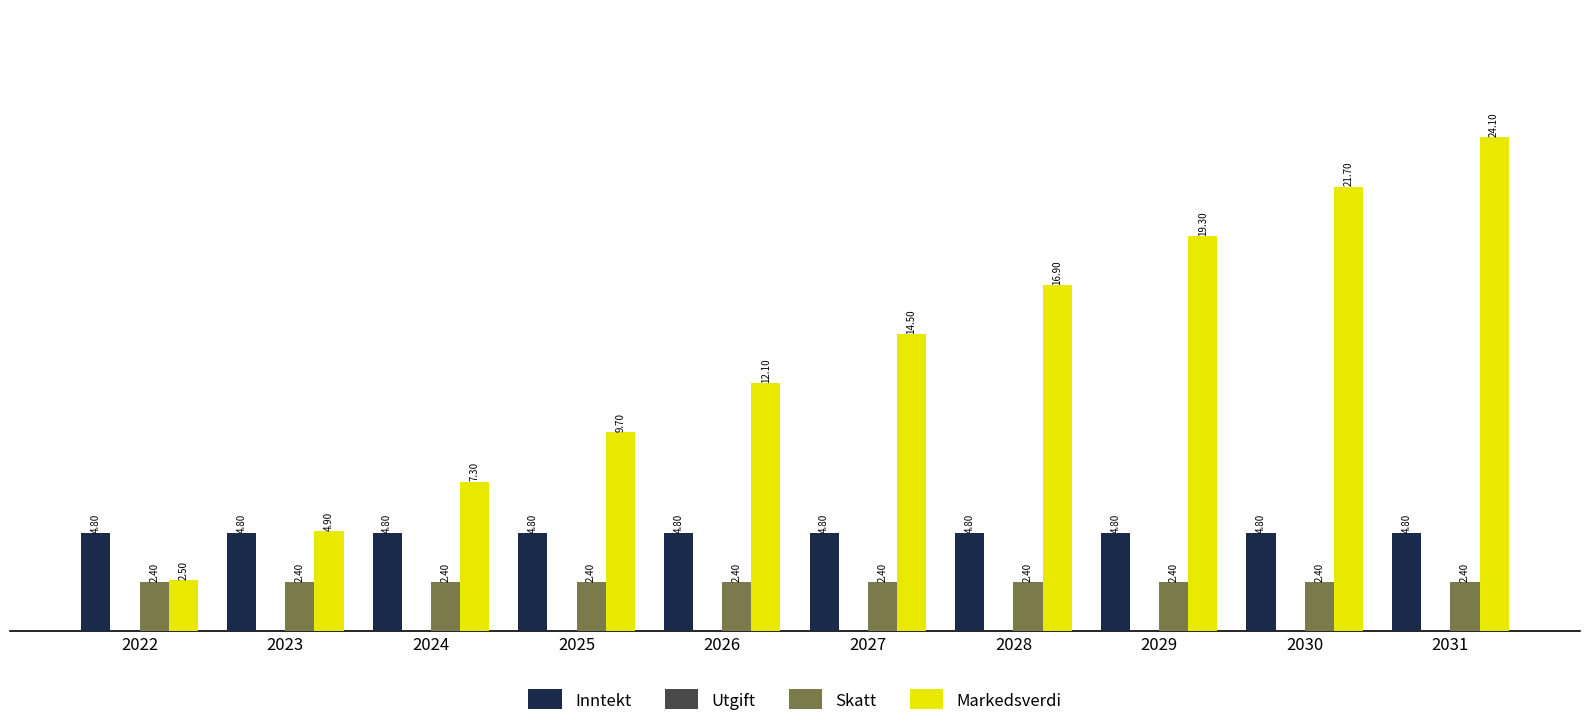

List the series in order of their peak value, lowest first.

Skatt, Inntekt, Markedsverdi